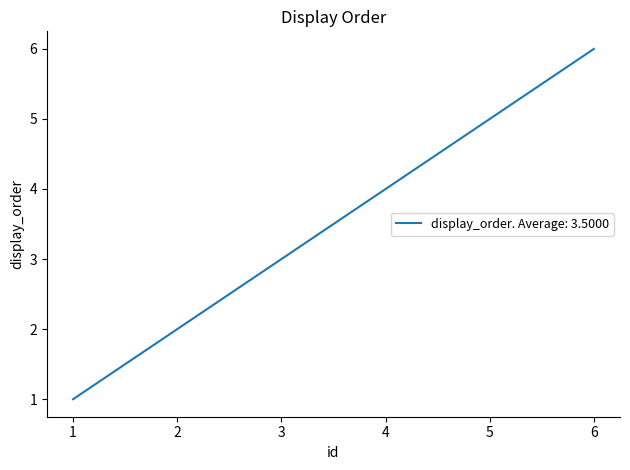

Which label corresponds to the smallest value in the chart?

1